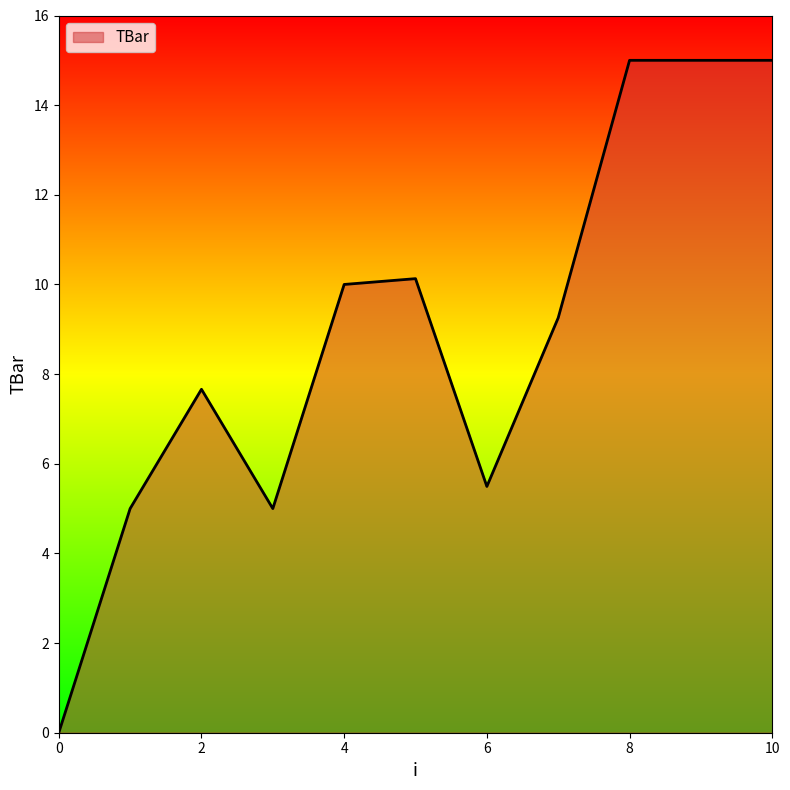

What is the difference between the maximum and minimum values?

15.0